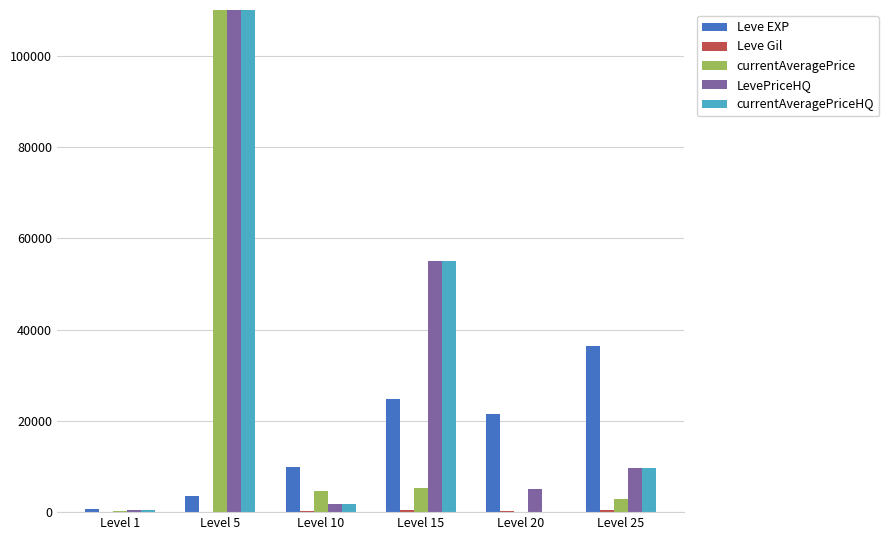

What is the maximum value shown in the chart?

110000.0